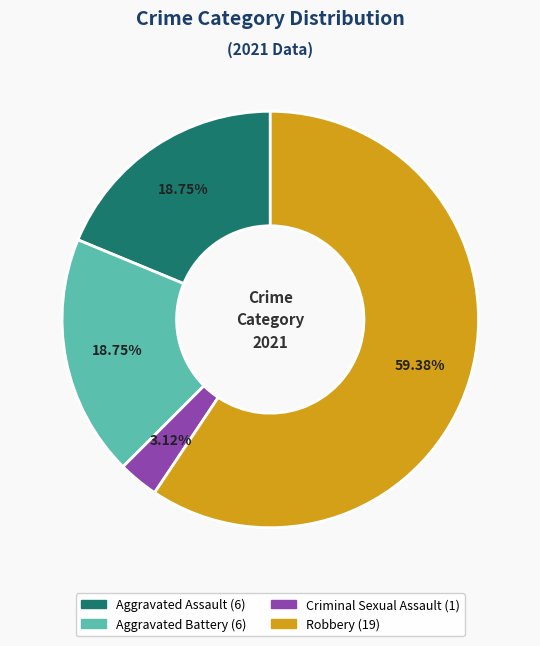

What is the largest slice in the pie chart?

Robbery